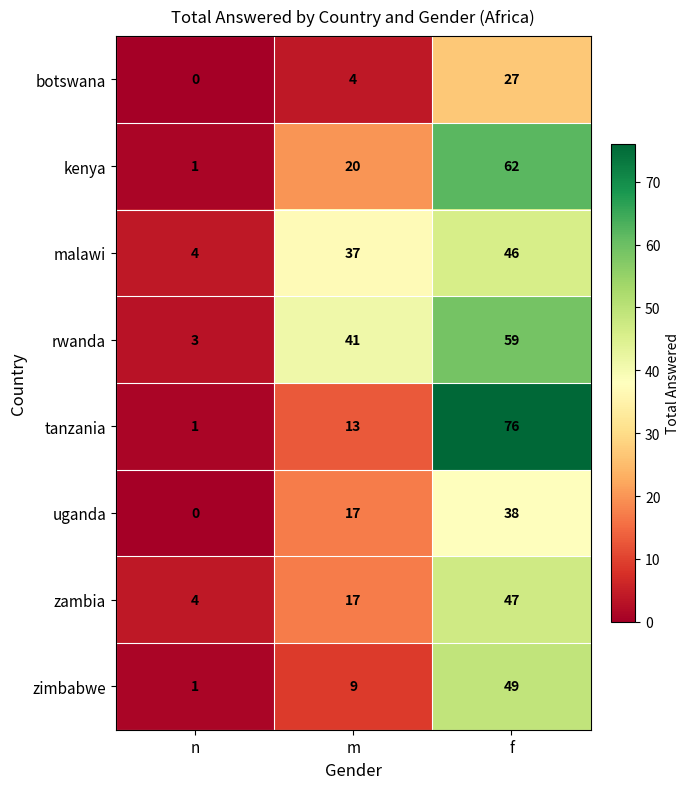

What is the difference between the second highest and minimum values in the kenya series?

19